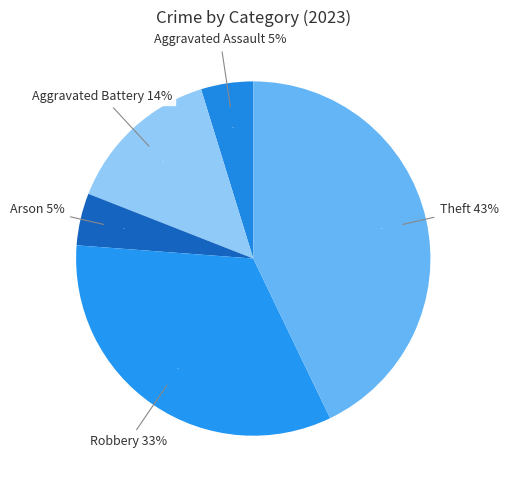

Is Aggravated Assault the majority of the pie?

No